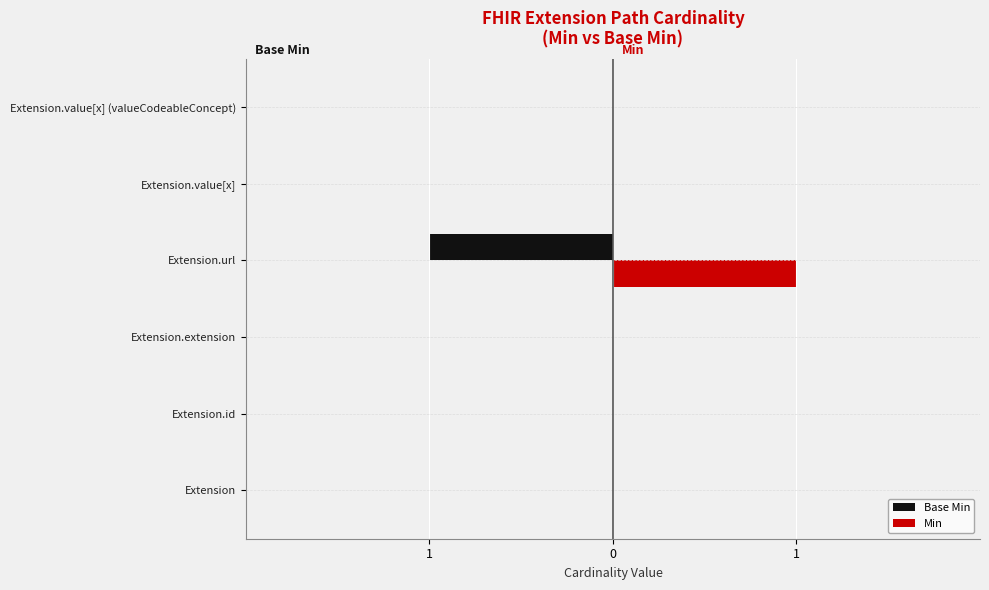

At how many categories does at least one series exceed 0?

1